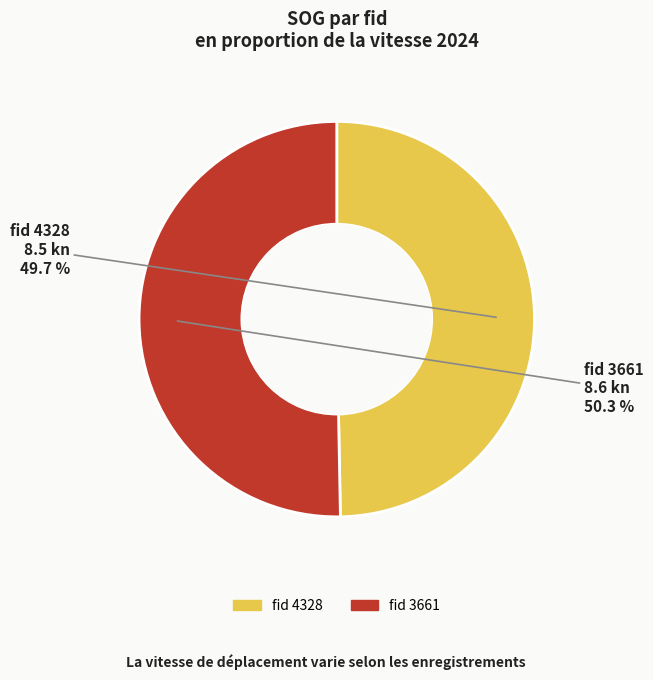

Is there a majority slice in this chart?

Yes